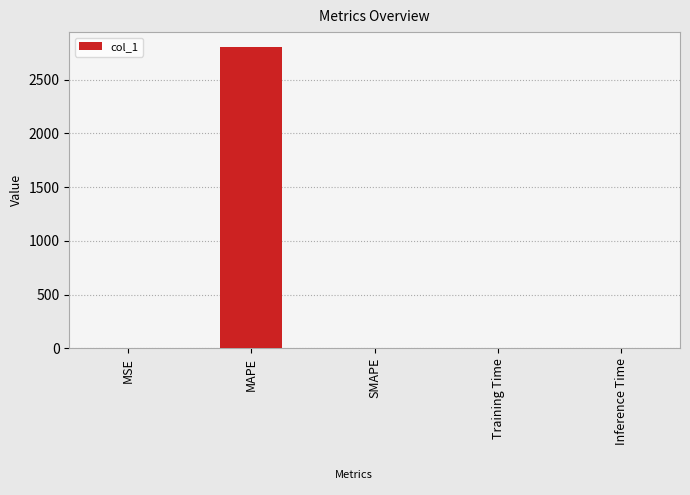

Count the number of data series in this chart.

1